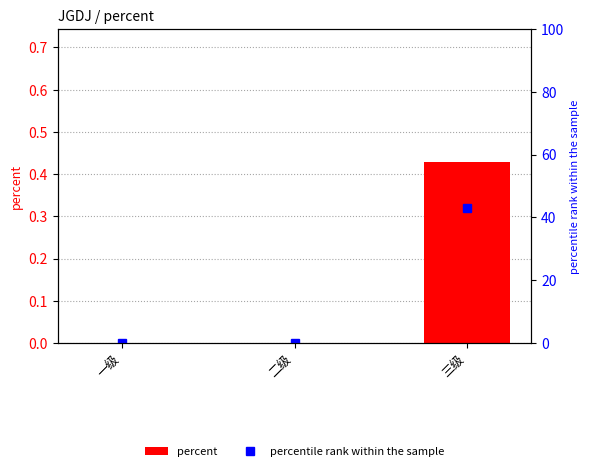

What is the sum of the percentile rank within the sample values at 二级 and 三级?

42.9